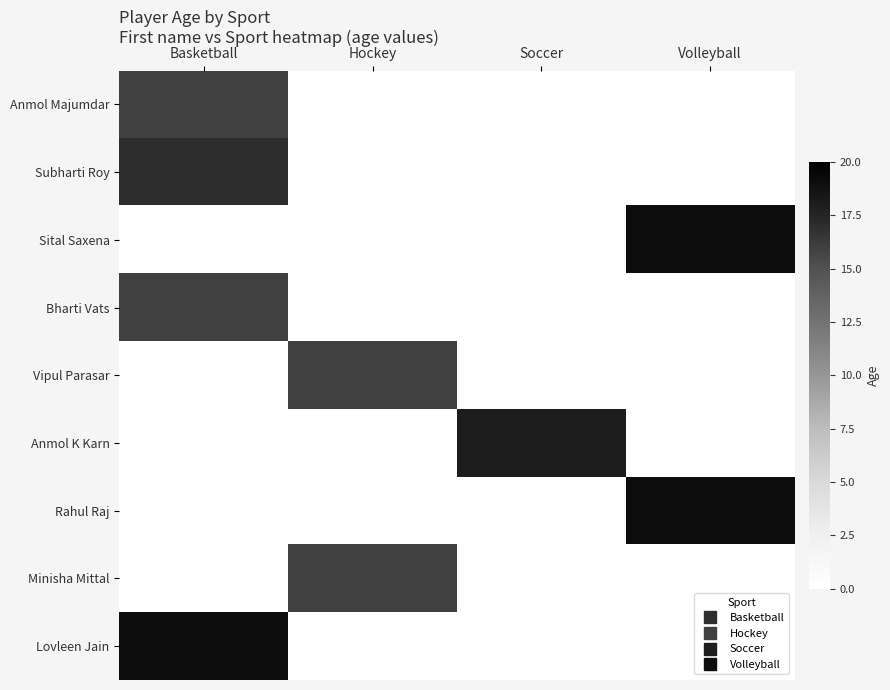

Reading left to right, list all the values displayed in this chart.

Anmol Majumdar: Basketball=16	Hockey=0	Soccer=0	Volleyball=0
Subharti Roy: Basketball=17	Hockey=0	Soccer=0	Volleyball=0
Sital Saxena: Basketball=0	Hockey=0	Soccer=0	Volleyball=19
Bharti Vats: Basketball=16	Hockey=0	Soccer=0	Volleyball=0
Vipul Parasar: Basketball=0	Hockey=16	Soccer=0	Volleyball=0
Anmol K Karn: Basketball=0	Hockey=0	Soccer=18	Volleyball=0
Rahul Raj: Basketball=0	Hockey=0	Soccer=0	Volleyball=19
Minisha Mittal: Basketball=0	Hockey=16	Soccer=0	Volleyball=0
Lovleen Jain: Basketball=19	Hockey=0	Soccer=0	Volleyball=0